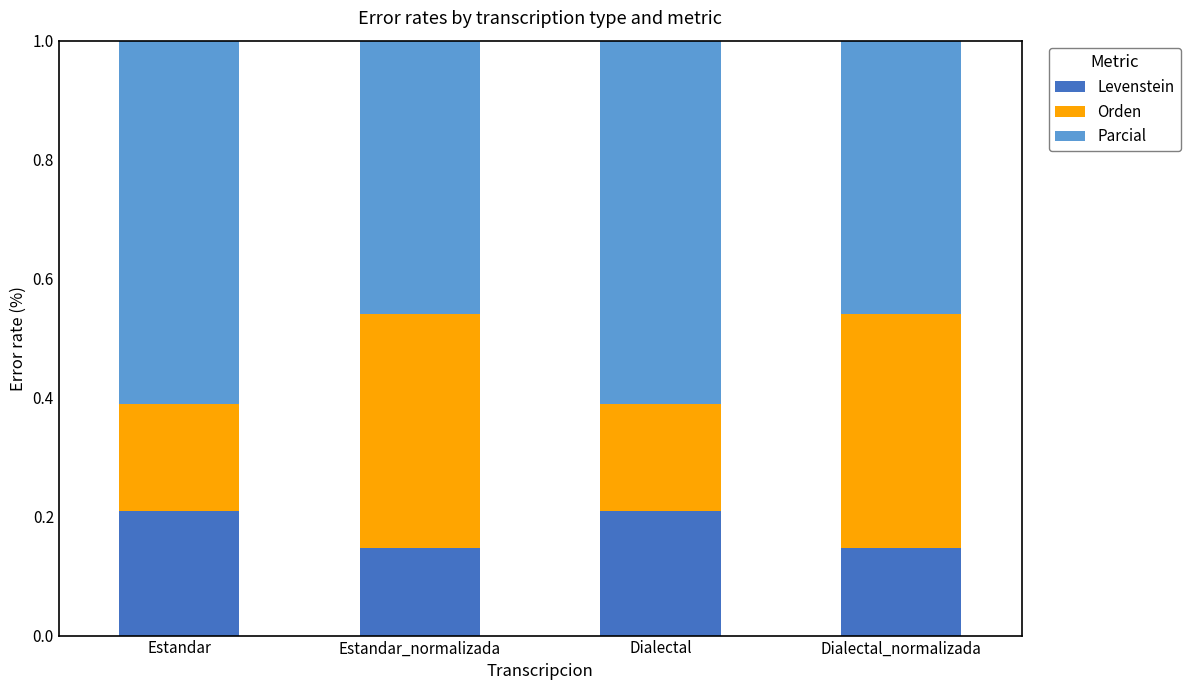

What is the total value across all series at Estandar_normalizada?

1.0